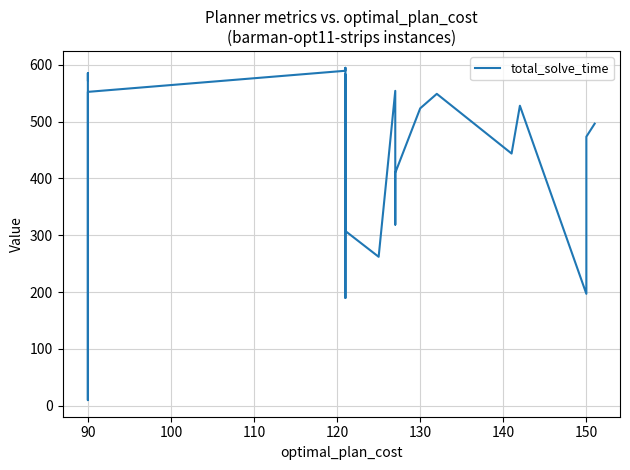

Between 90 and 80, which is larger?

90